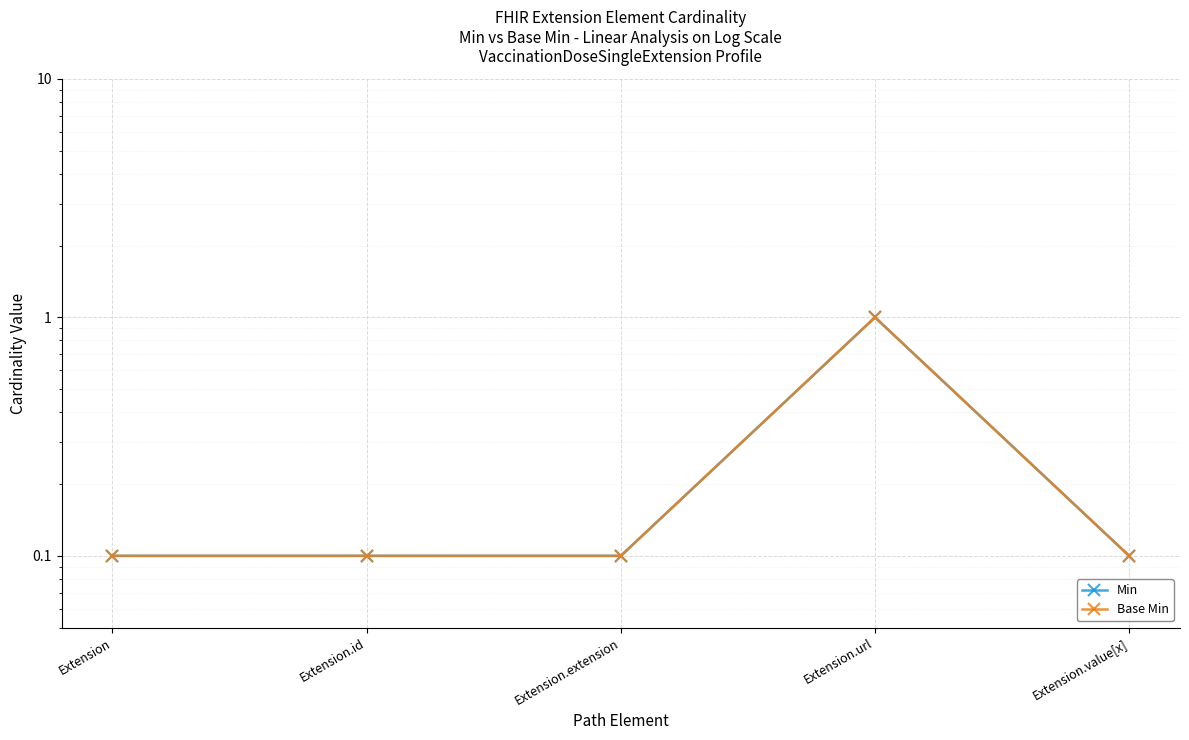

What is the label of the 4th point from the left?

Extension.url